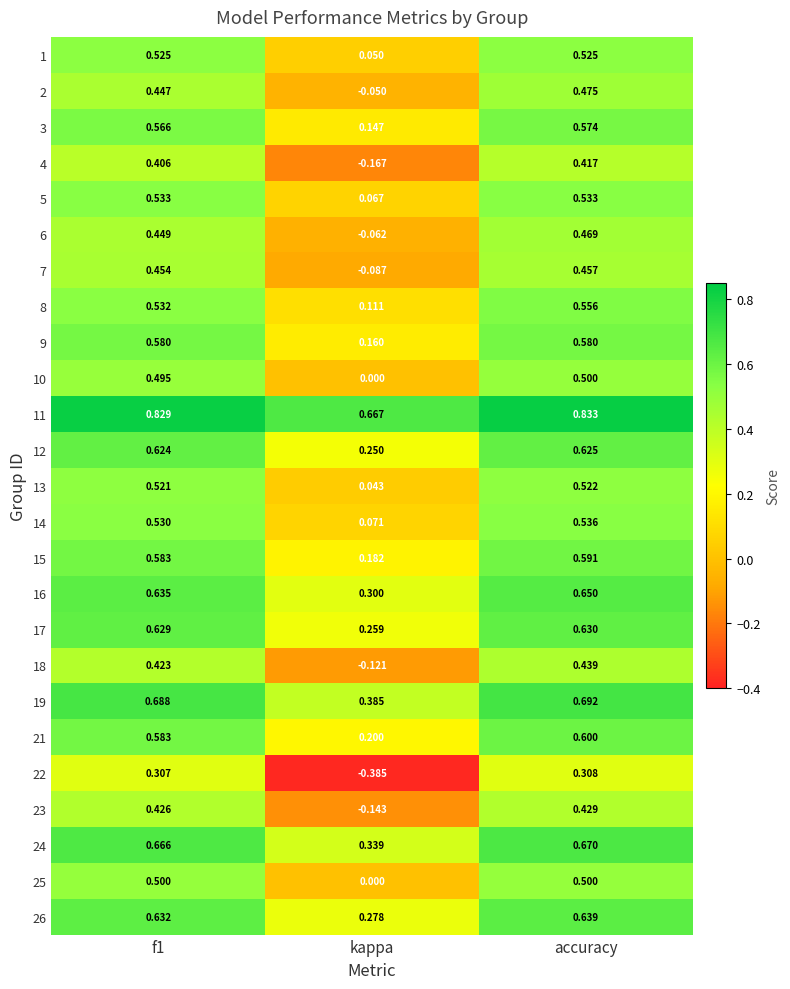

Which label corresponds to the largest value in the chart?

accuracy